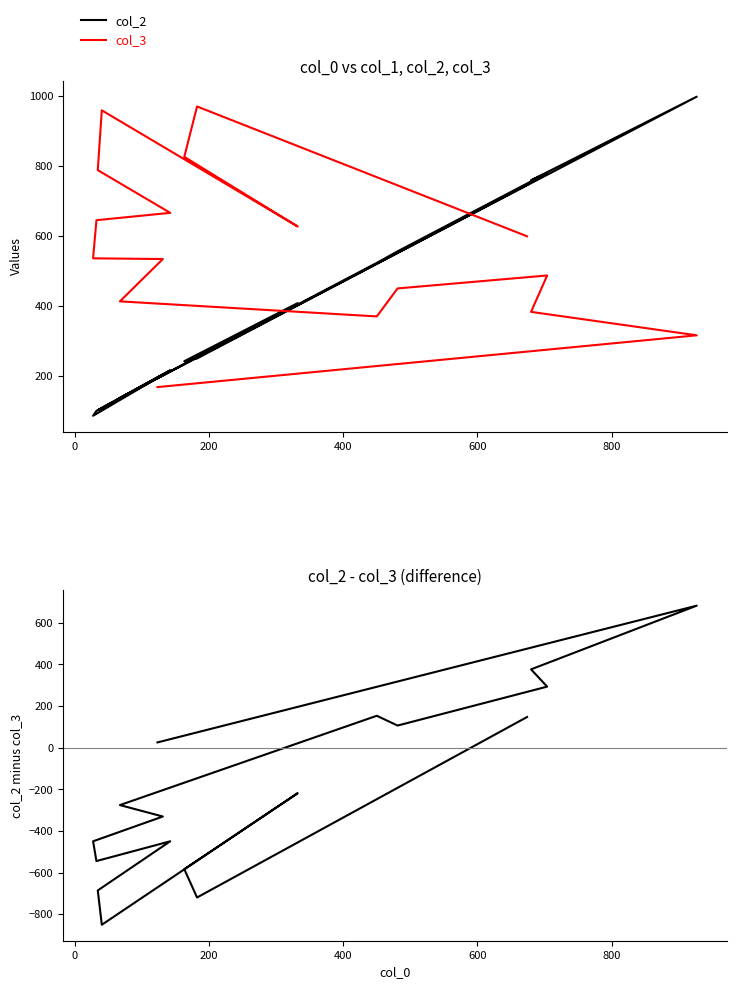

Is the value of col_2 - col_3 at 8 greater than the value of col_2 at 11?

No